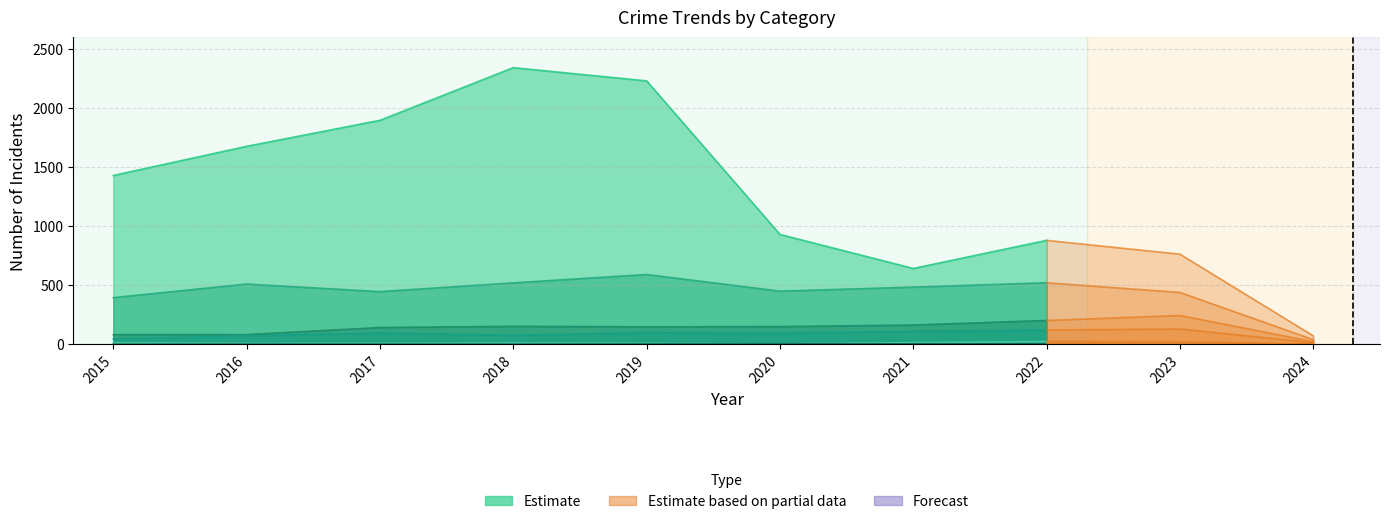

What is the value of the Robbery point at the 9th from the left?

439